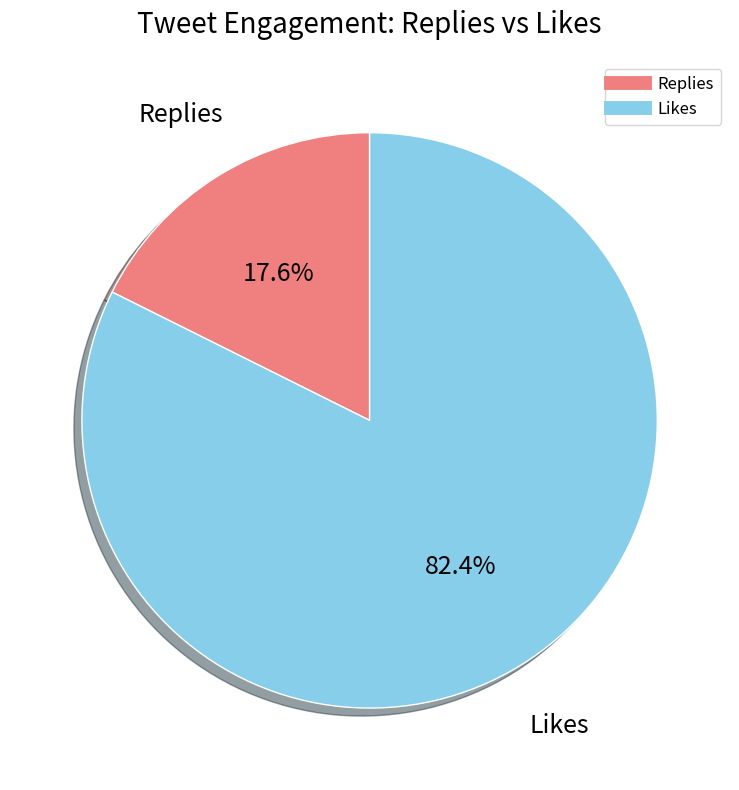

How many segments does this pie chart have?

2